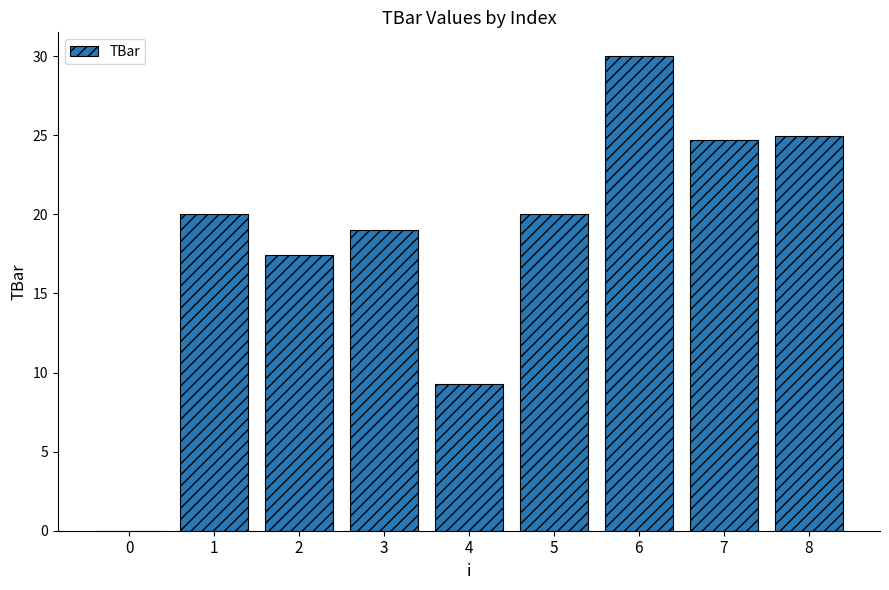

What is the approximate value at 2?

17.4